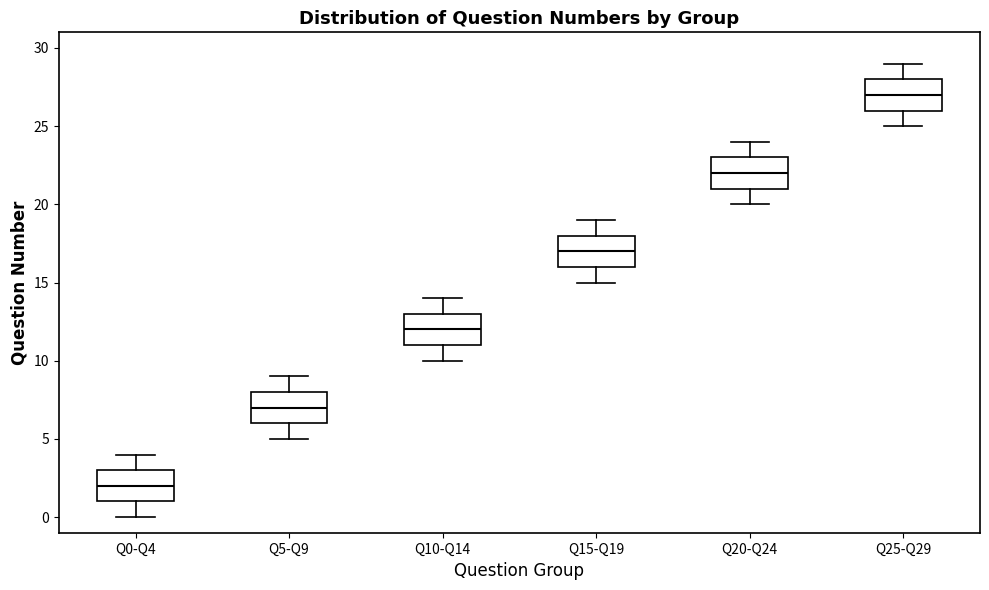

Reading left to right, transcribe this box plot: for each box, give where its median line is, the range the box spans, and where its two whiskers end, as read against the y-axis. The values are not printed on the chart, so give them approximately, as read against the axis.

Q0-Q4: median 2, box 1 to 3, whiskers 0 to 4
Q5-Q9: median 7, box 6 to 8, whiskers 5 to 9
Q10-Q14: median 12, box 11 to 13, whiskers 10 to 14
Q15-Q19: median 17, box 16 to 18, whiskers 15 to 19
Q20-Q24: median 22, box 21 to 23, whiskers 20 to 24
Q25-Q29: median 27, box 26 to 28, whiskers 25 to 29